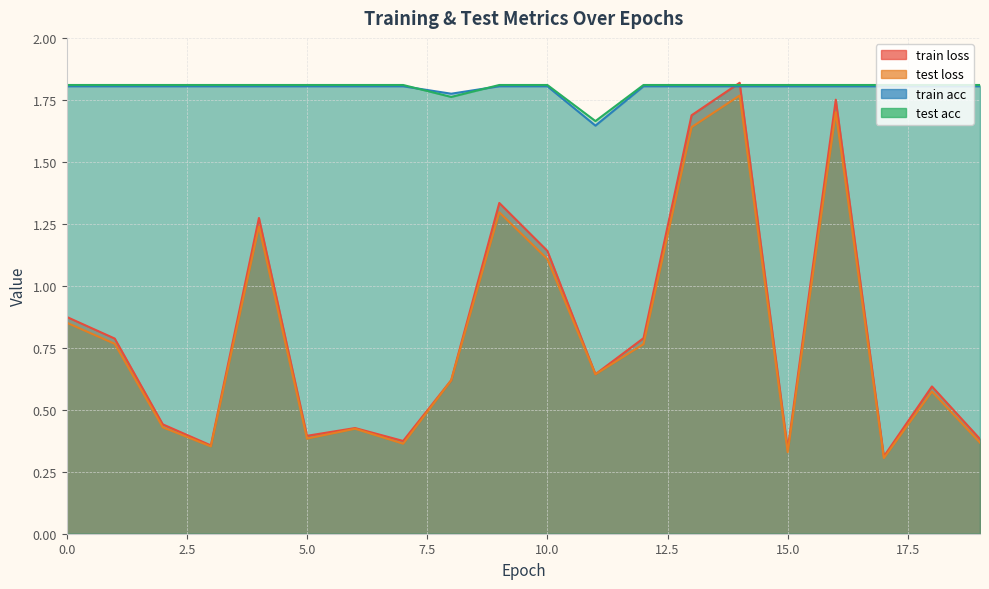

What is the average value of the train_acc series?

1.8